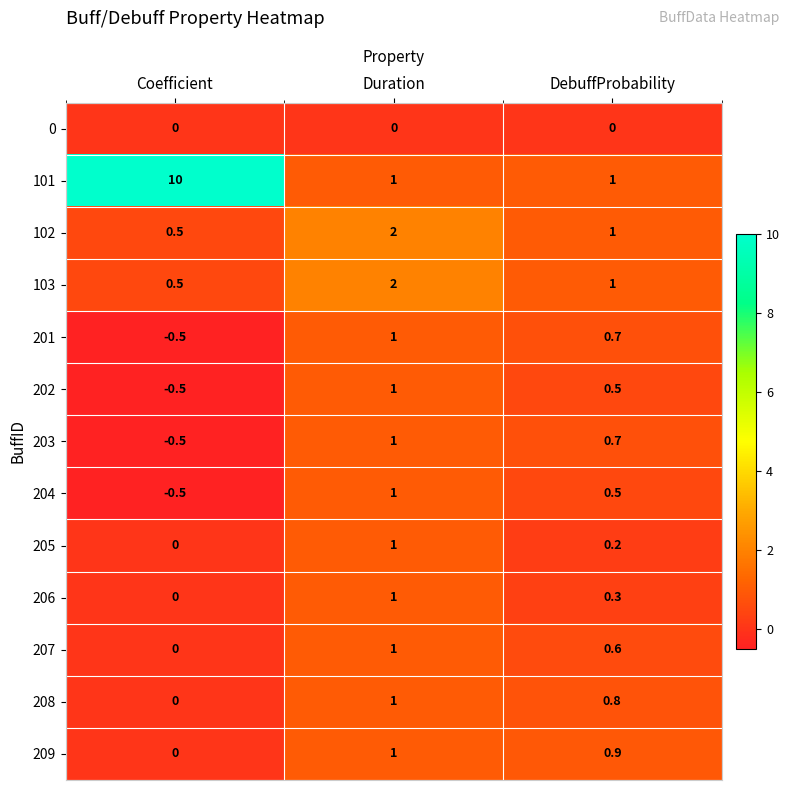

Which series has the largest total across all categories?

101